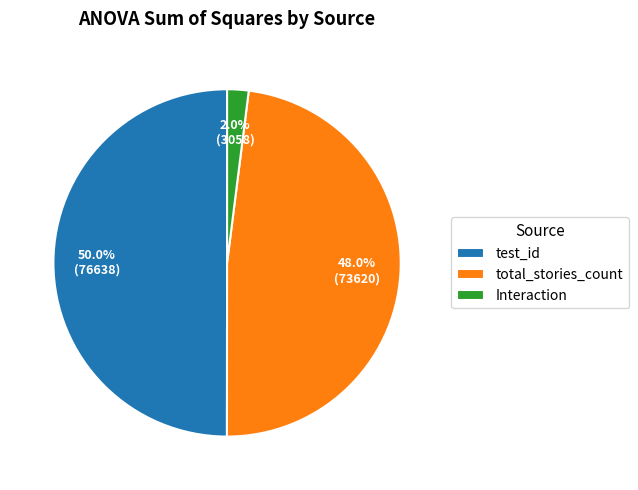

Is the sum of total_stories_count and test_id greater than half?

Yes